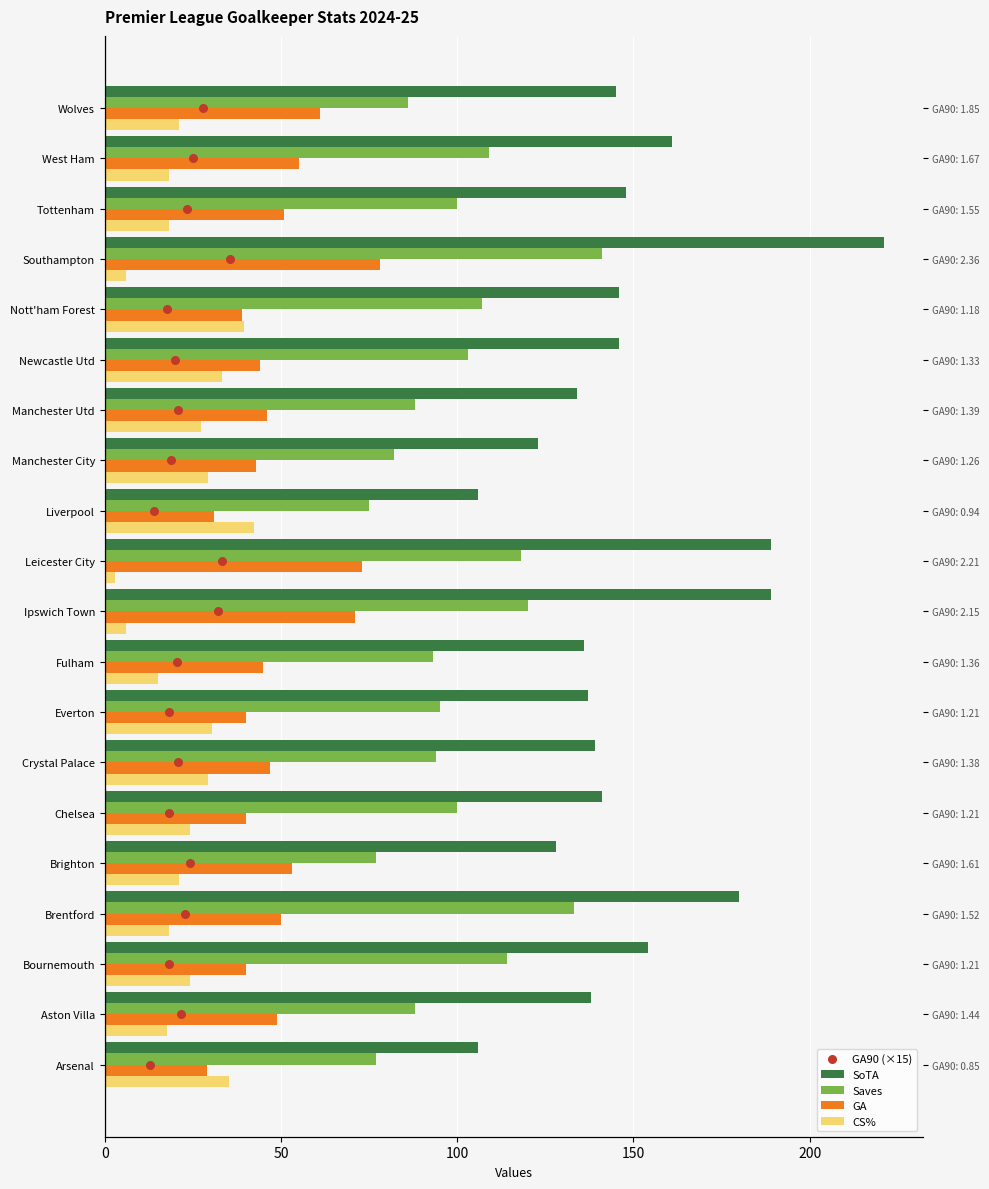

Which series has the largest Y range (max minus min)?

SoTA